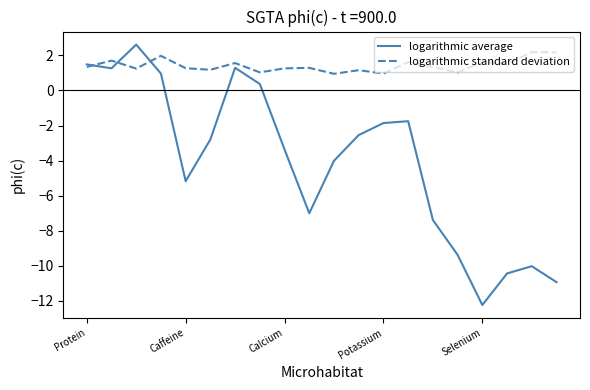

True or false: logarithmic standard deviation and logarithmic average cross at least once.

True